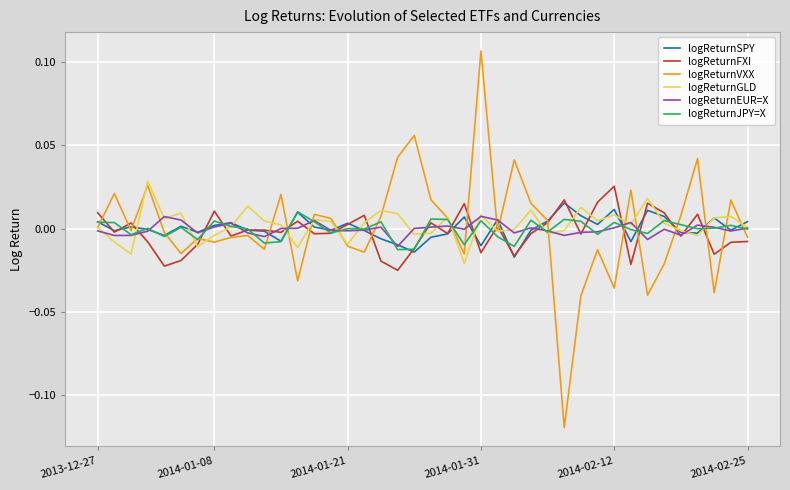

Which label corresponds to the largest value in the chart?

2014-01-31